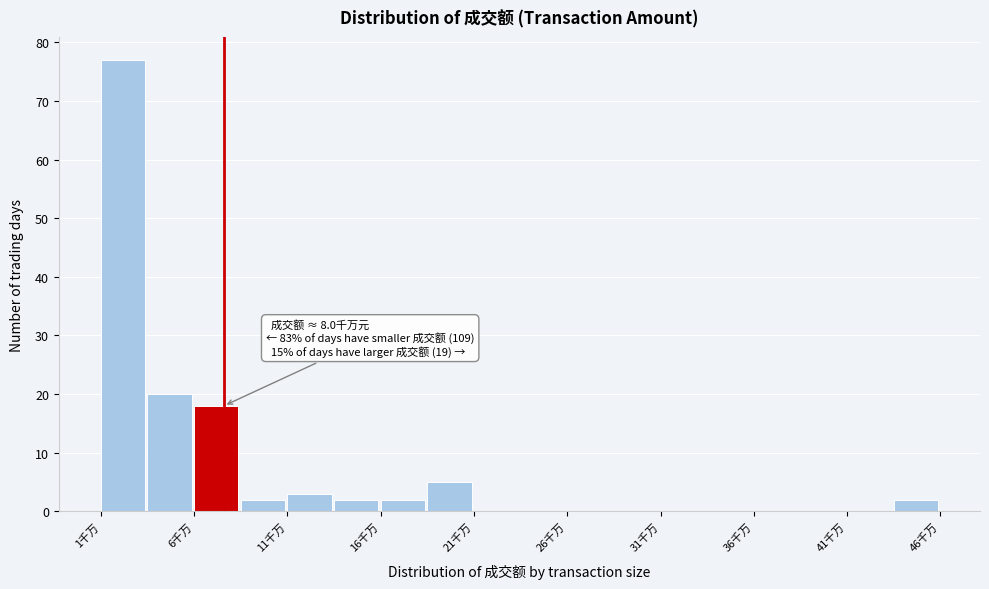

Which range on the x-axis has the tallest bar?

1.5 to 4.0